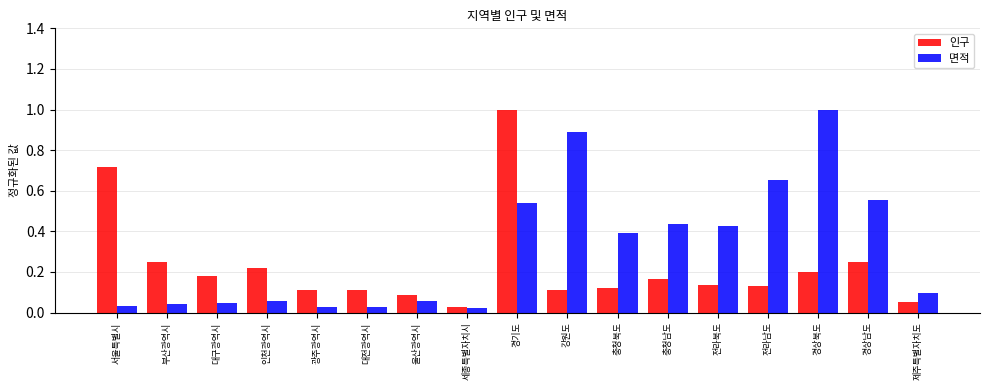

List the series in order of their overall mean, highest first.

면적, 인구